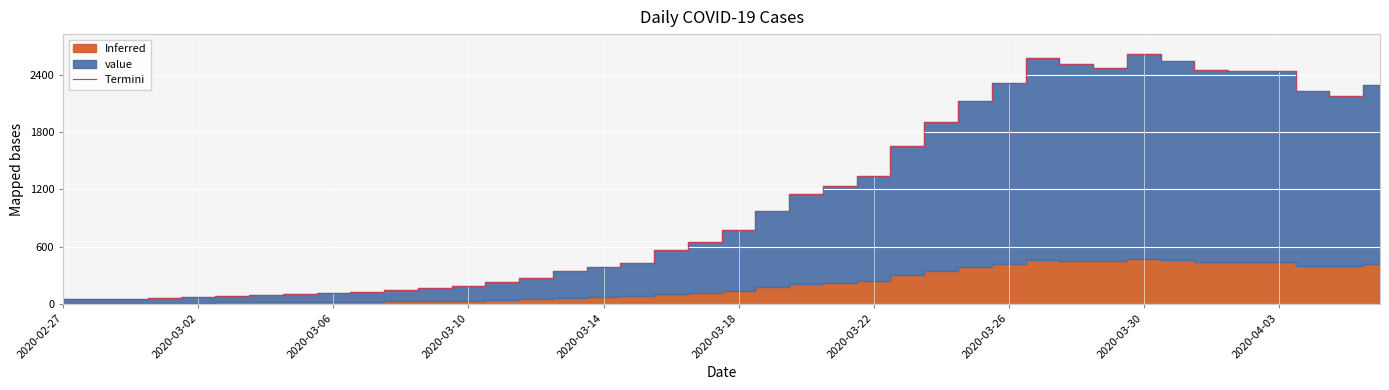

At which category does the chart reach its minimum across all series?

2020-02-27